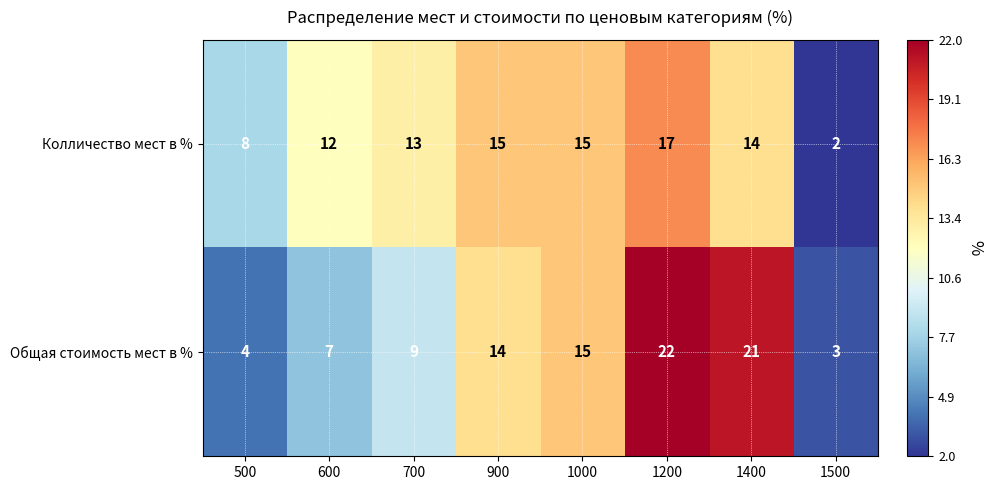

What is the spread (max minus min) of values at 700?

4